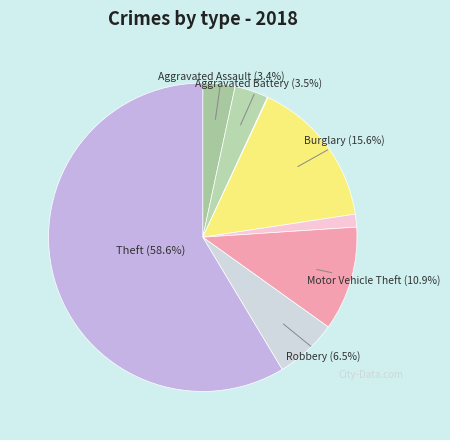

Which category accounts for the majority?

Theft